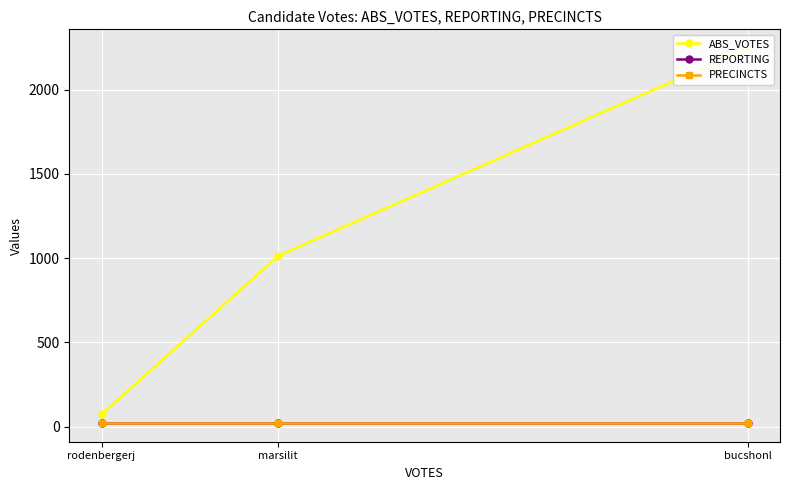

Which series has the largest range (max minus min)?

ABS_VOTES